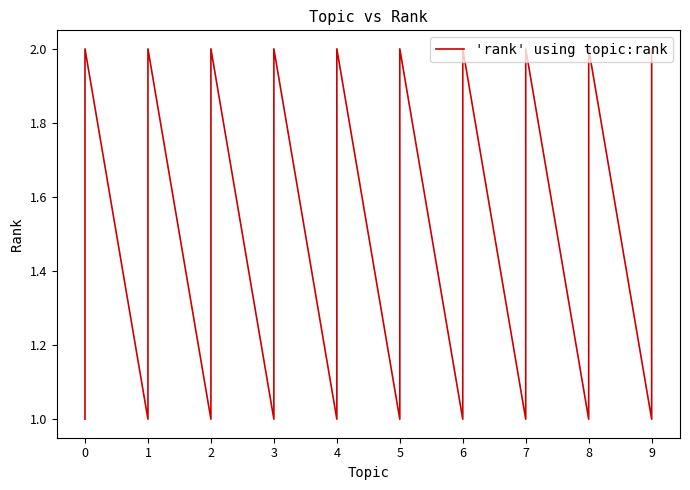

How many points are lower than both their immediate neighbors (excluding endpoints)?

9